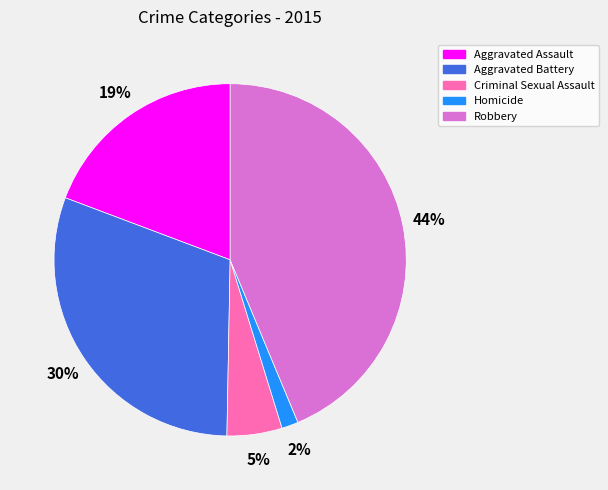

Between Robbery and Homicide, which is larger?

Robbery